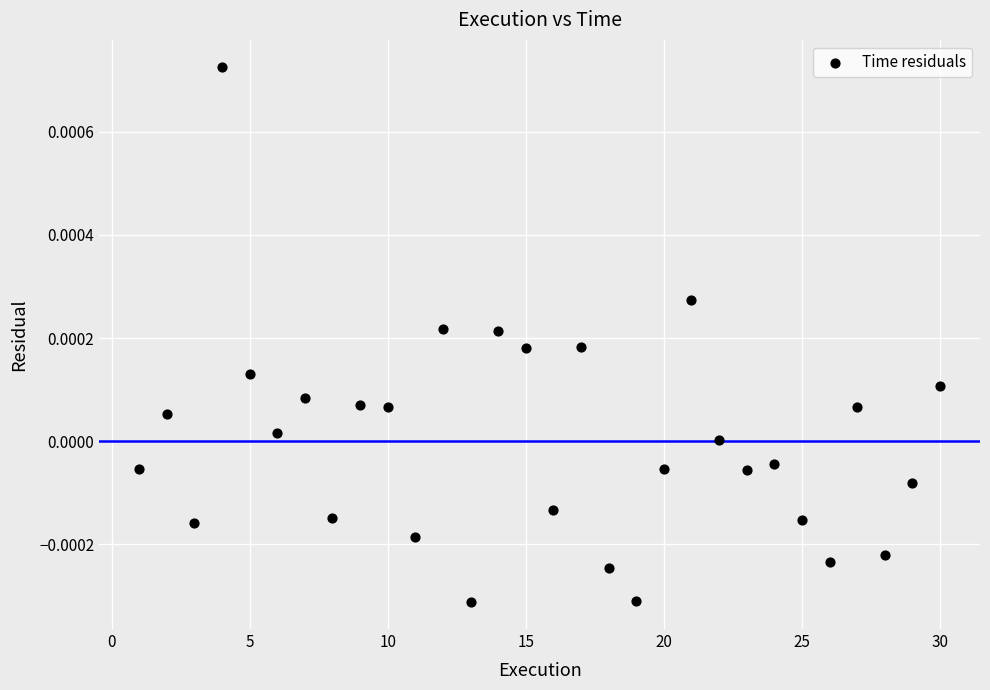

What is the range of X values (max minus min)?

29.0